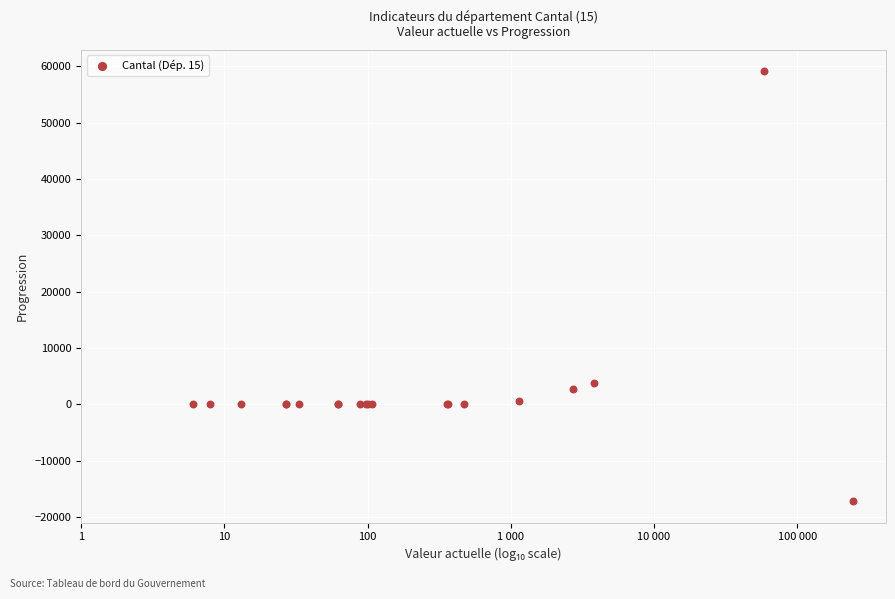

What Y value in the scatter plot is closest to 20951?

3818